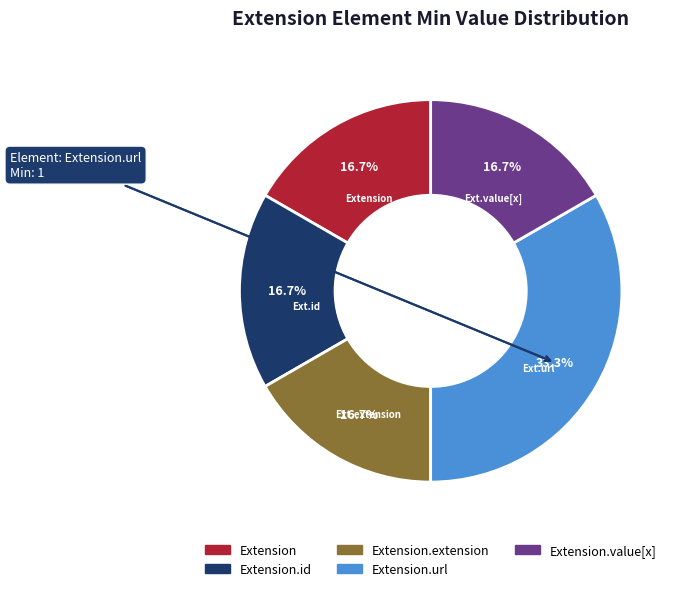

To the nearest percent, what is the difference between the largest and smallest slice percentages?

17%